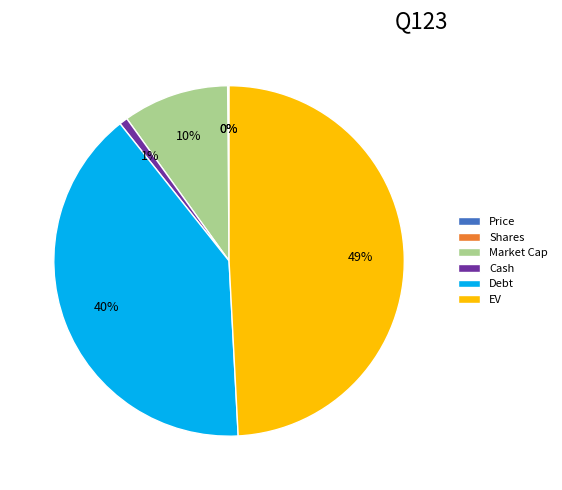

True or false: EV accounts for 49% of the total.

True